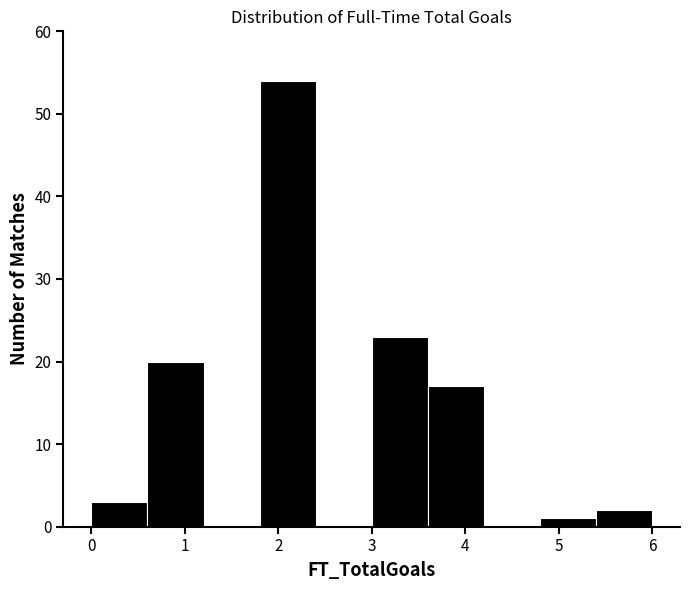

Which range on the x-axis has the tallest bar?

1.8 to 2.4